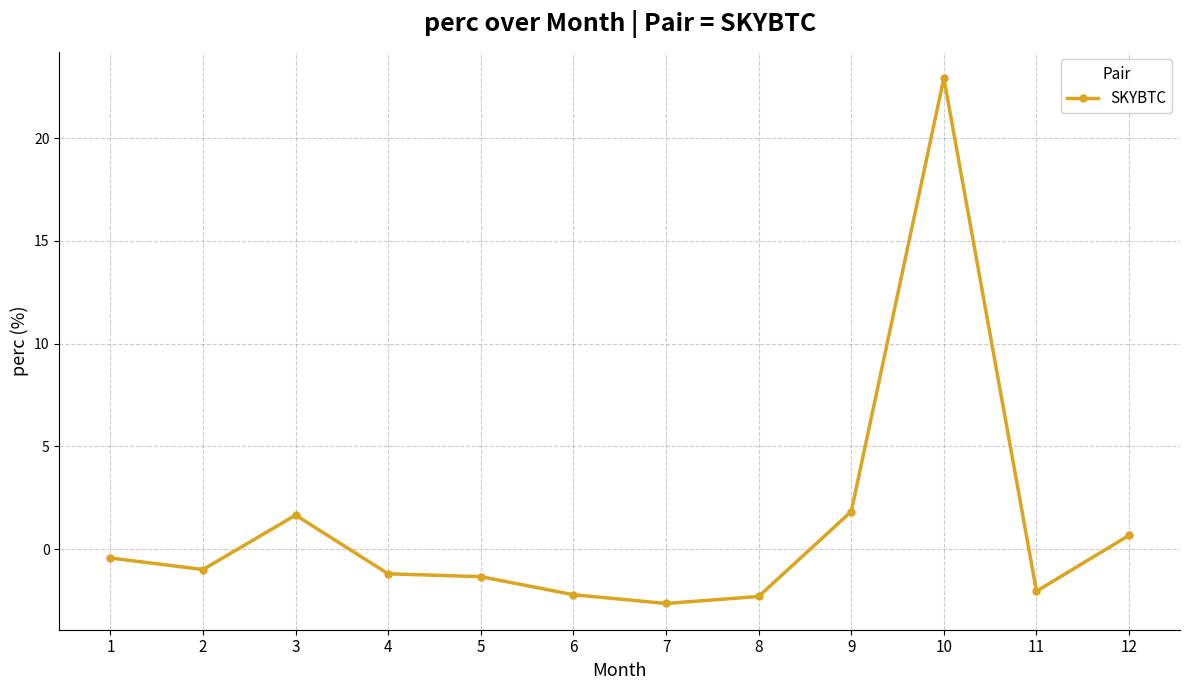

Which category has the lowest value across all series?

7